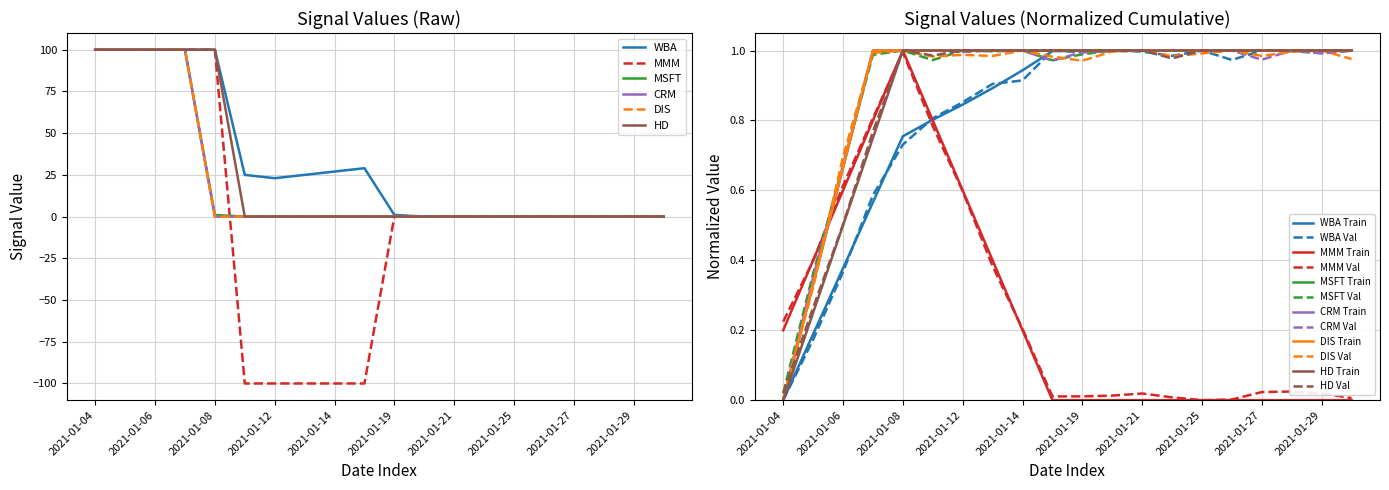

List the series in order of their peak value, lowest first.

WBA, MMM, MSFT, CRM, DIS, HD